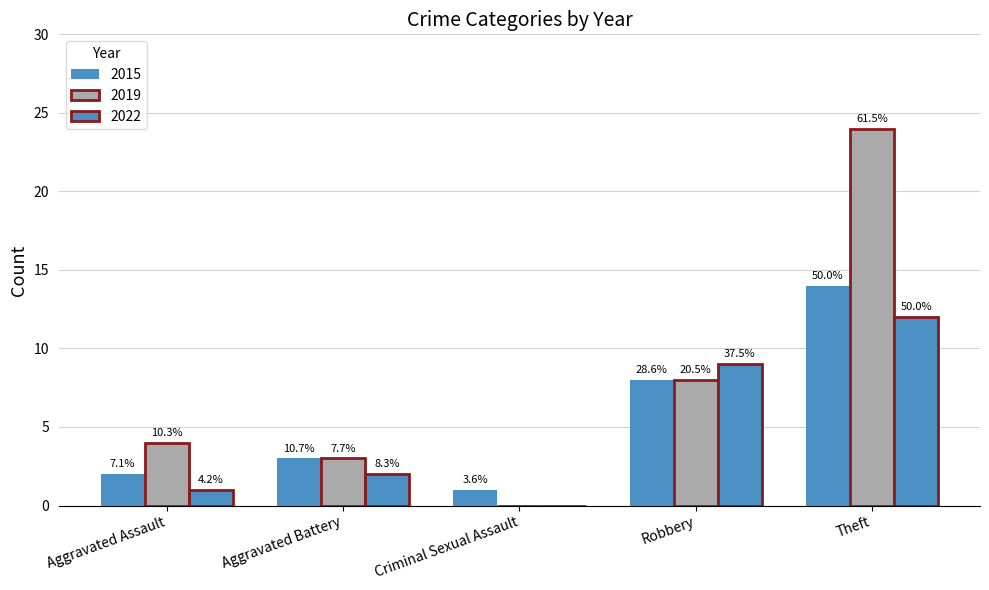

Are the bars horizontal?

No